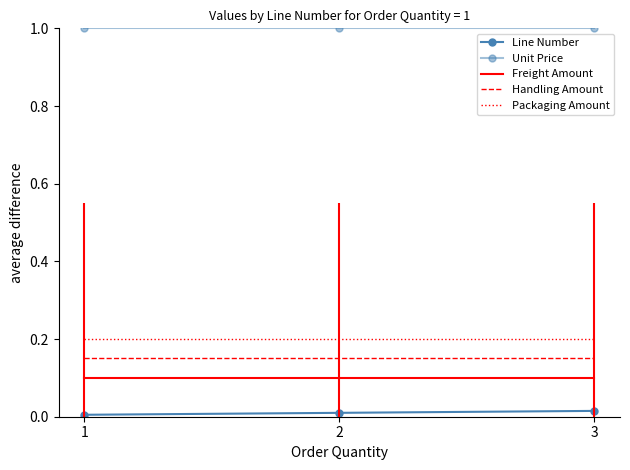

Reading left to right, transcribe all the data shown in this chart.

Line Number: 1=0.0	2=0.0	3=0.0
Unit Price: 1=1.0	2=1.0	3=1.0
Freight Amount: 1=0.1	2=0.1	3=0.1
Handling Amount: 1=0.1	2=0.1	3=0.1
Packaging Amount: 1=0.2	2=0.2	3=0.2